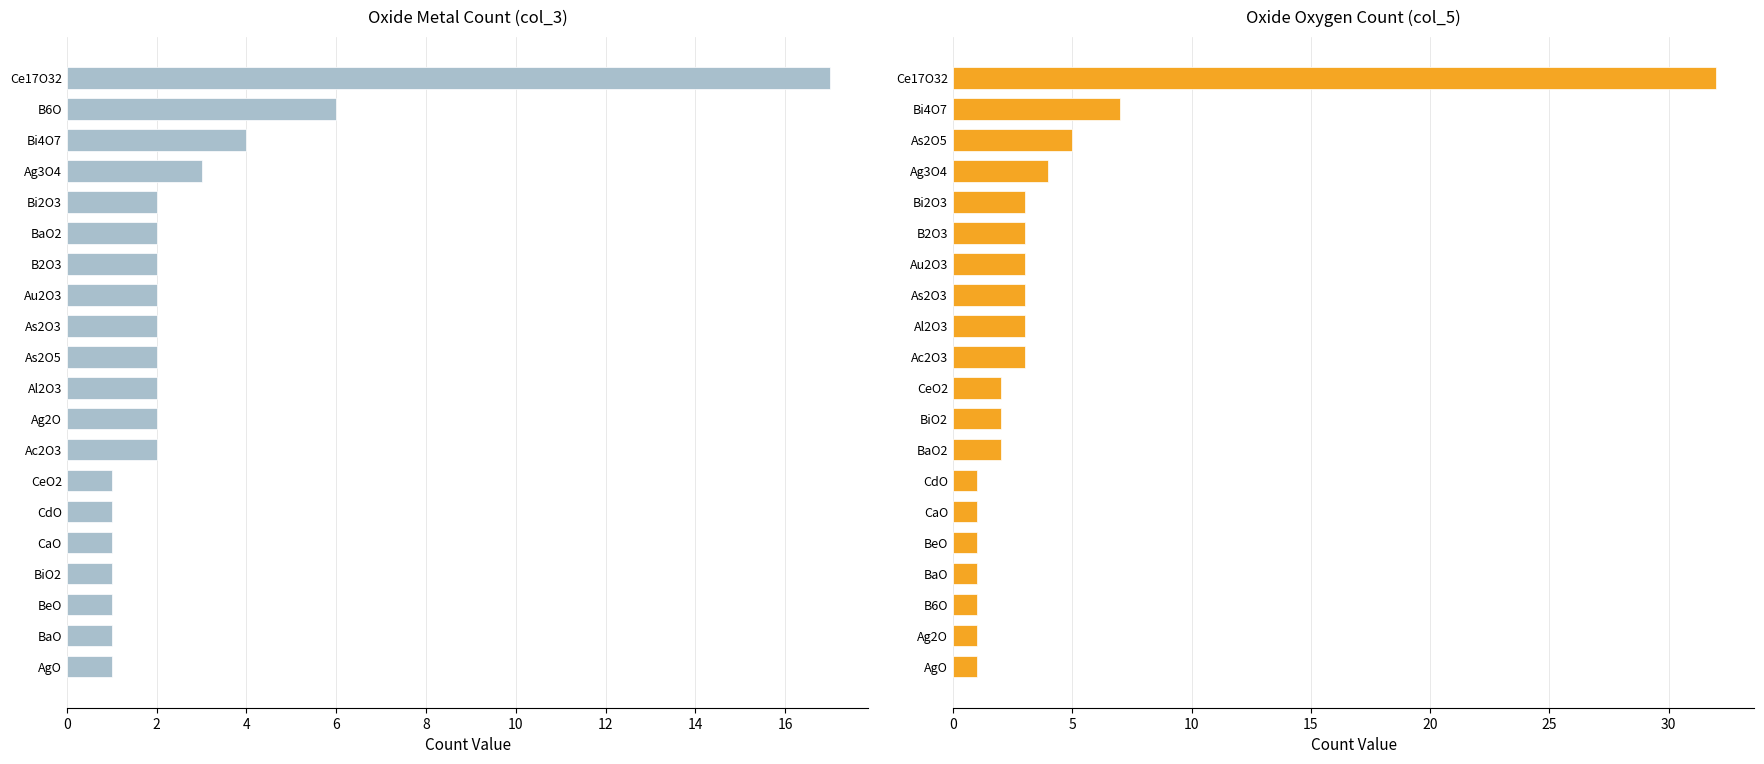

Reading left to right, list all the values displayed in this chart.

Metal atom count (col_3): 1	1	1	1	1	1	1	2	2	2	2	2	2	2	2	2	3	4	6	17
Oxygen atom count (col_5): 1	1	1	1	1	1	1	2	2	2	3	3	3	3	3	3	4	5	7	32